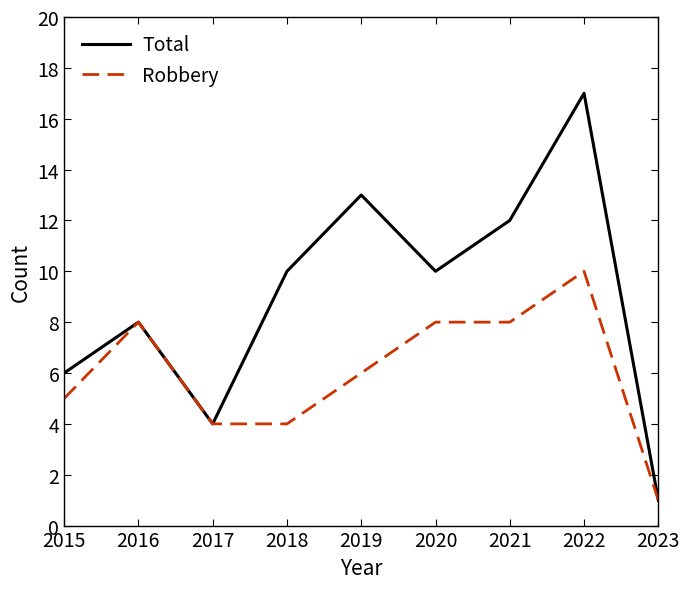

Which series has the widest spread of values?

Total